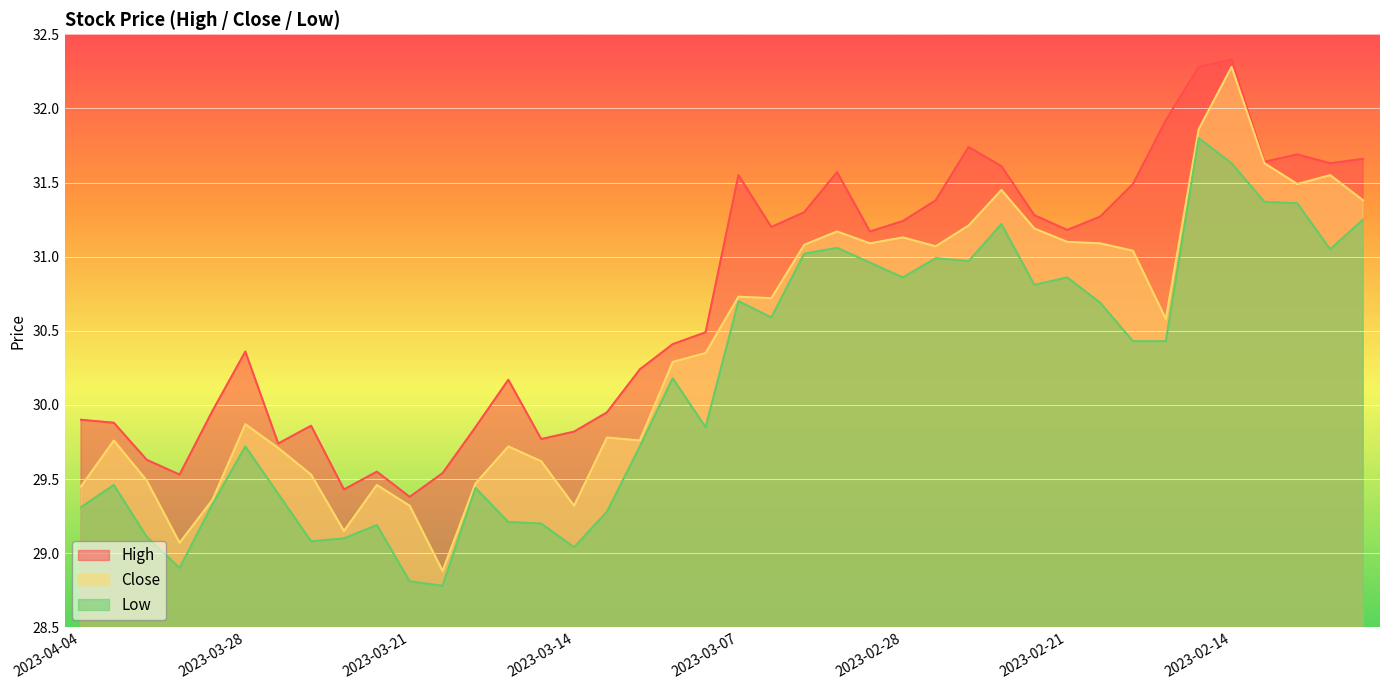

What is the maximum value for low?

31.8